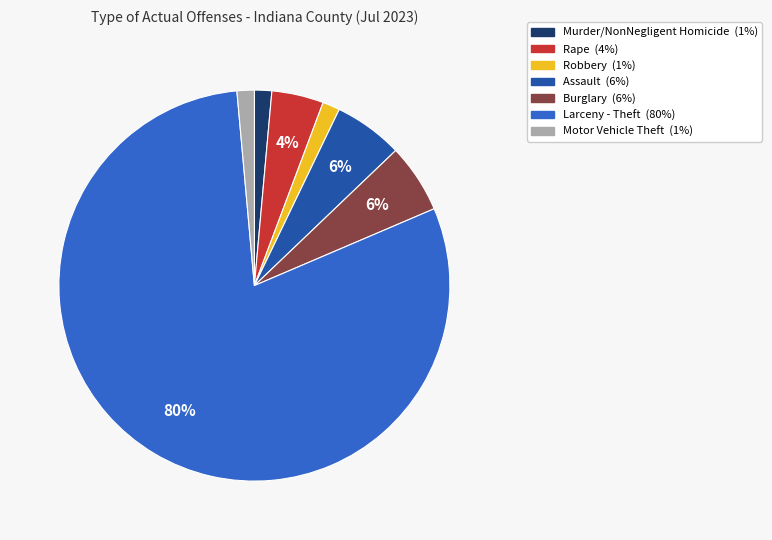

To the nearest percent, what is the average slice percentage?

14%